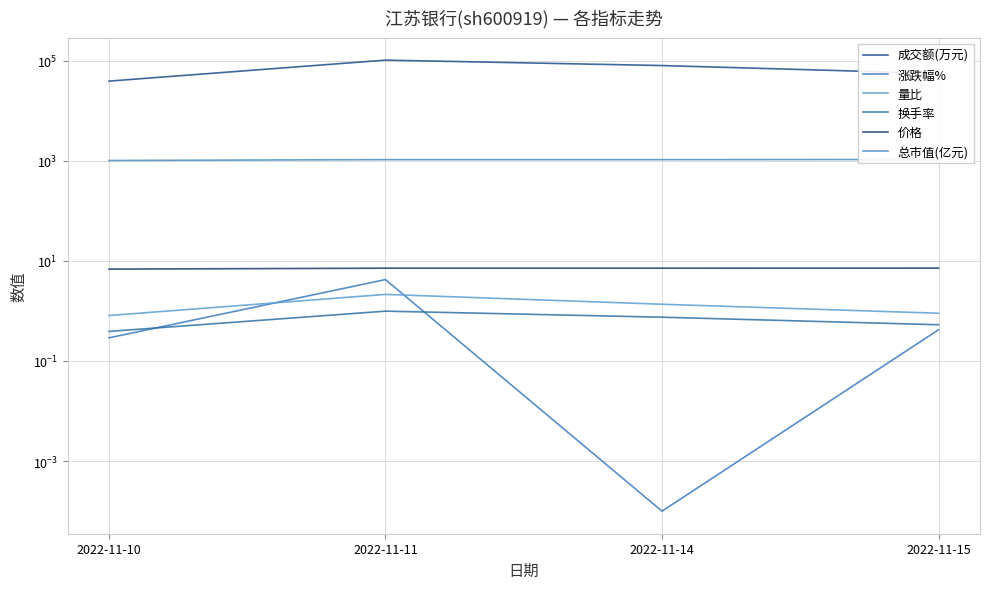

How many distinct data groups are displayed?

6